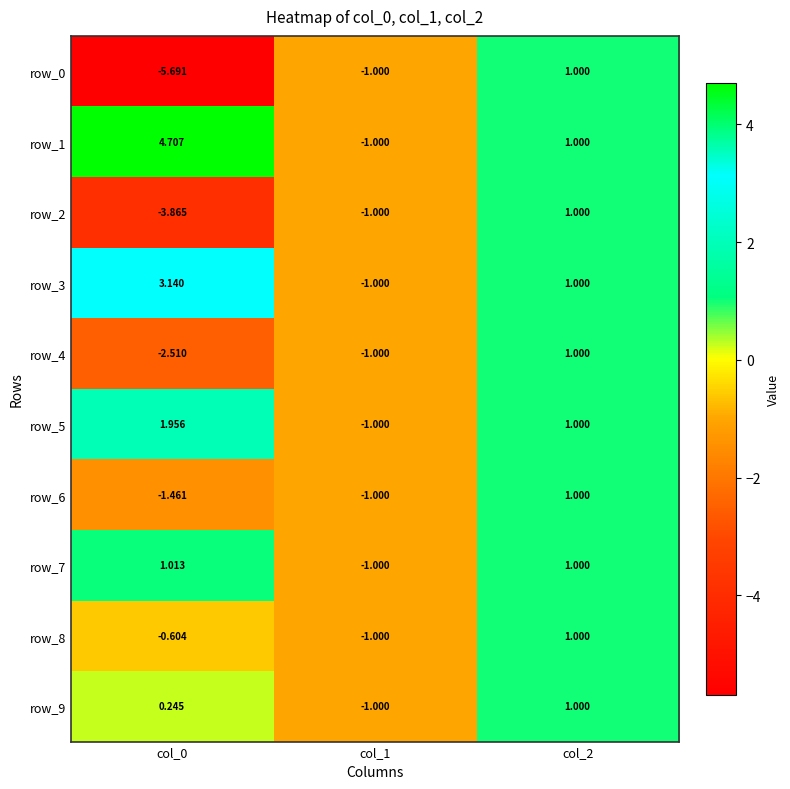

Is the value of row_1 at col_1 greater than the value of row_8 at col_2?

No